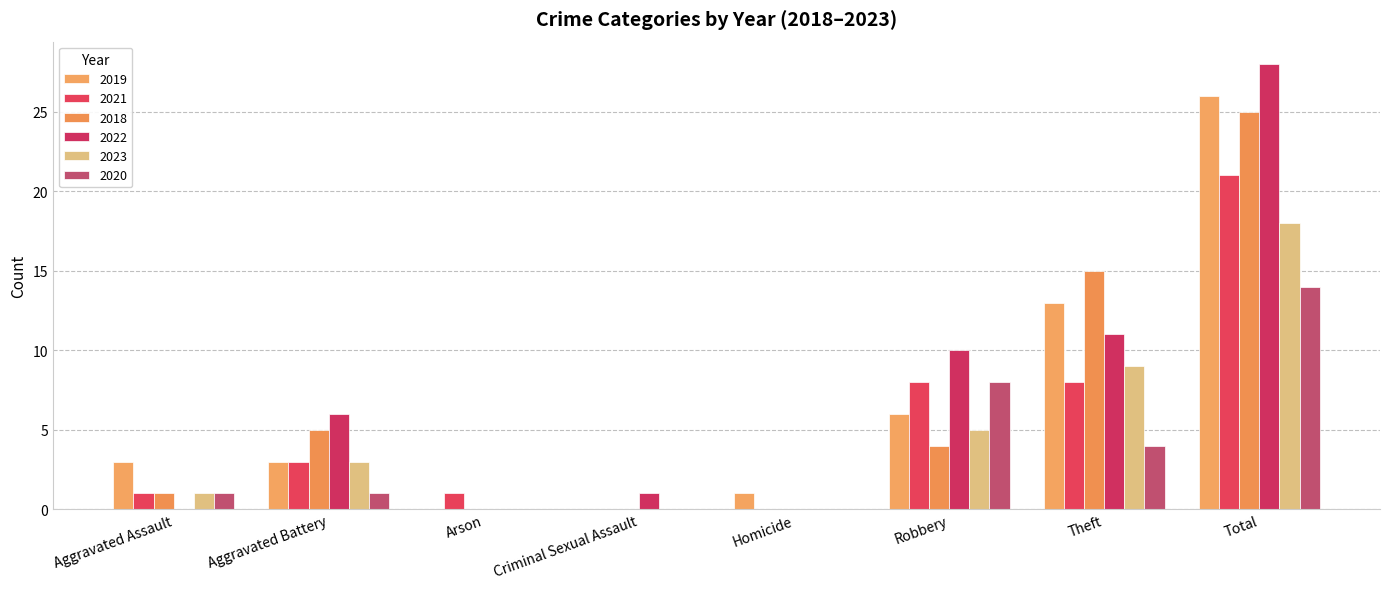

Is it true that 2020 equals 0 at Aggravated Assault?

False